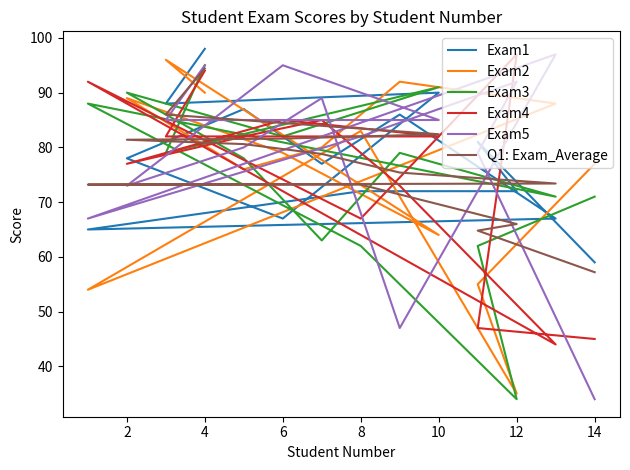

Between which two adjacent categories do Exam1 and Q1: Exam_Average first intersect?

10 and 6